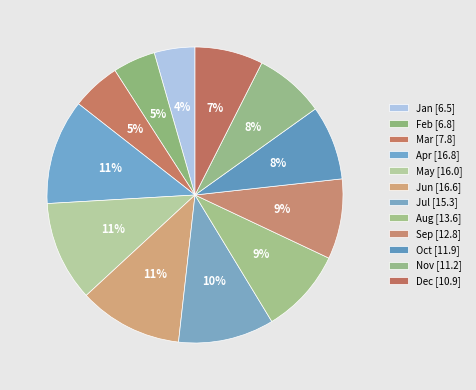

Count the number of slices in the pie.

12